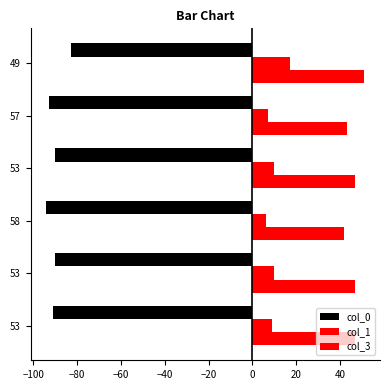

How many series are shown in this chart?

3